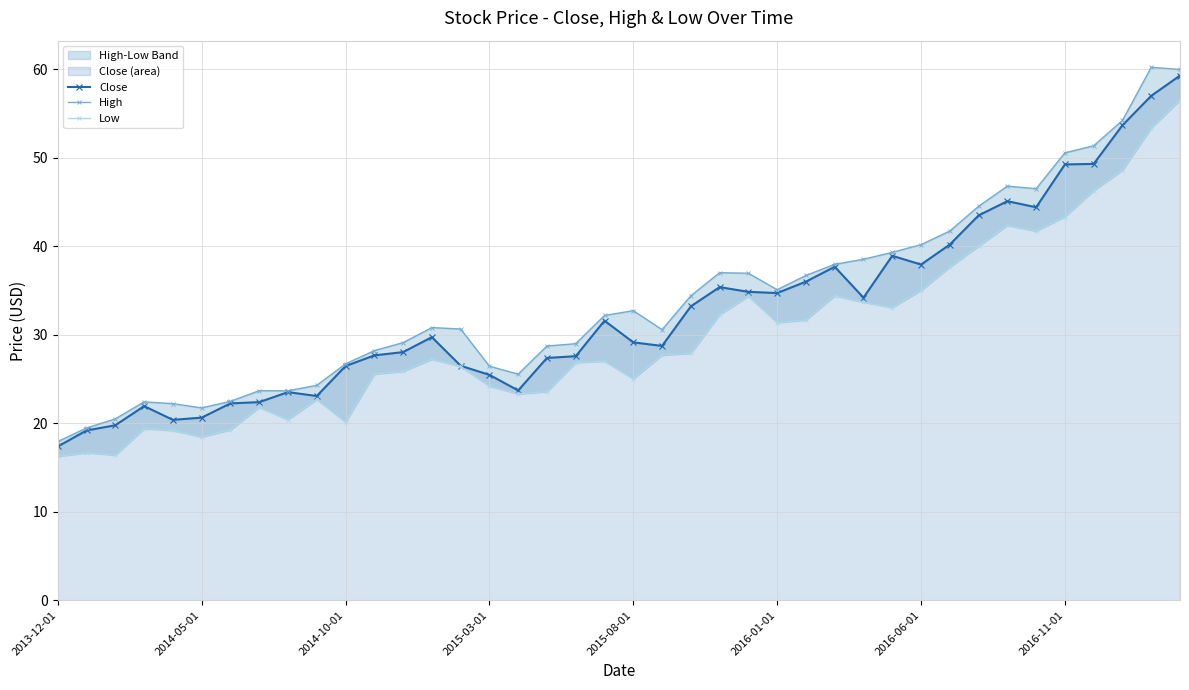

True or false: High and Low intersect in this chart.

False